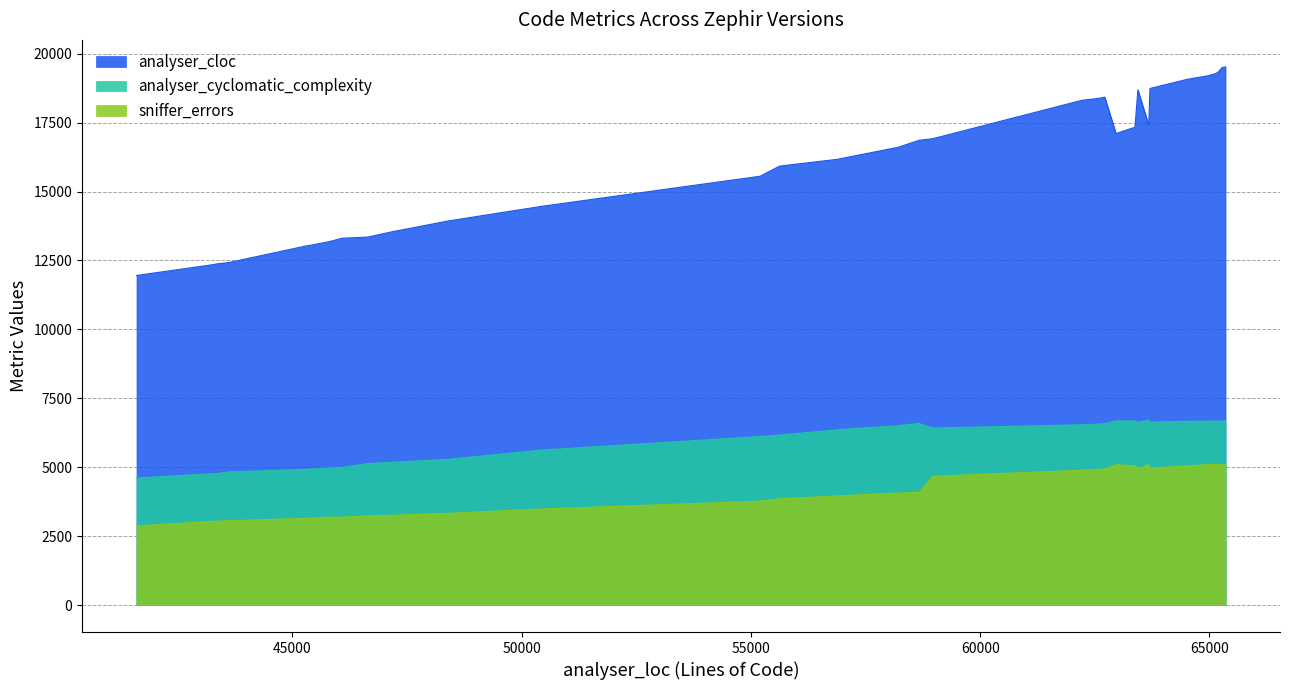

What is the smallest value displayed?

2871